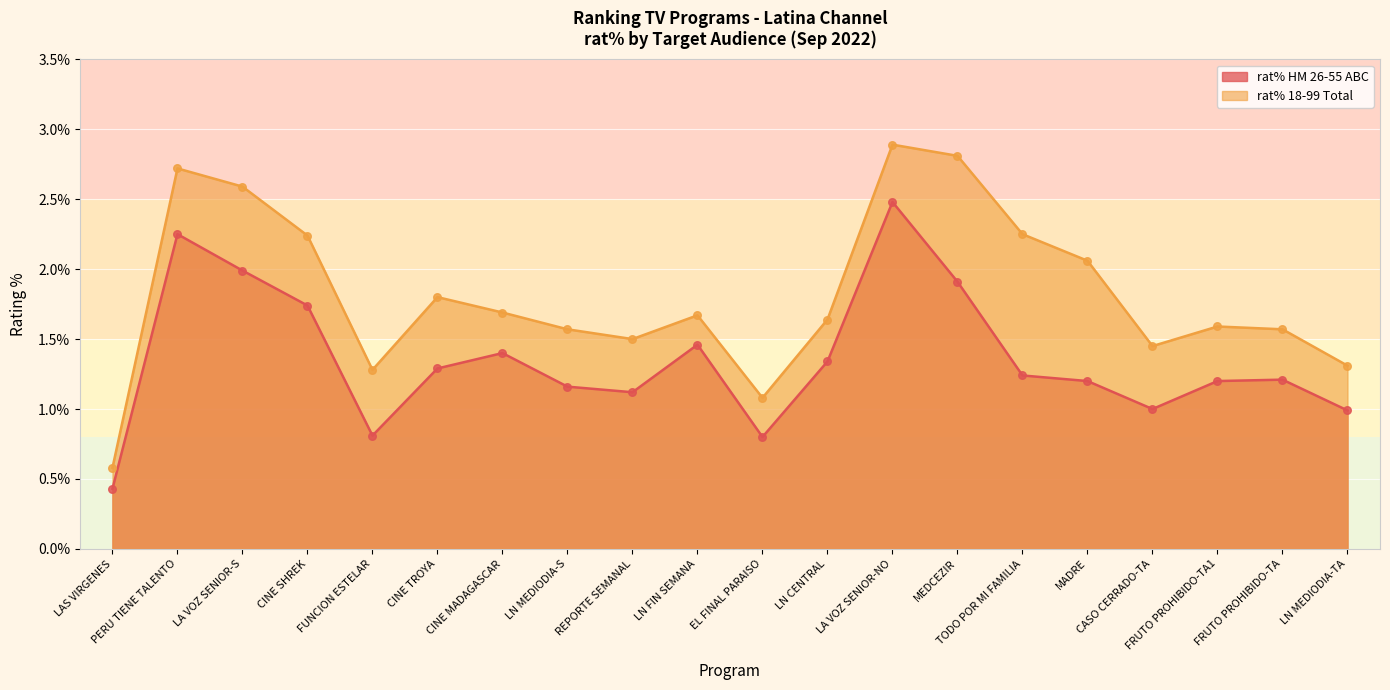

At how many categories does at least one series exceed 1?

19